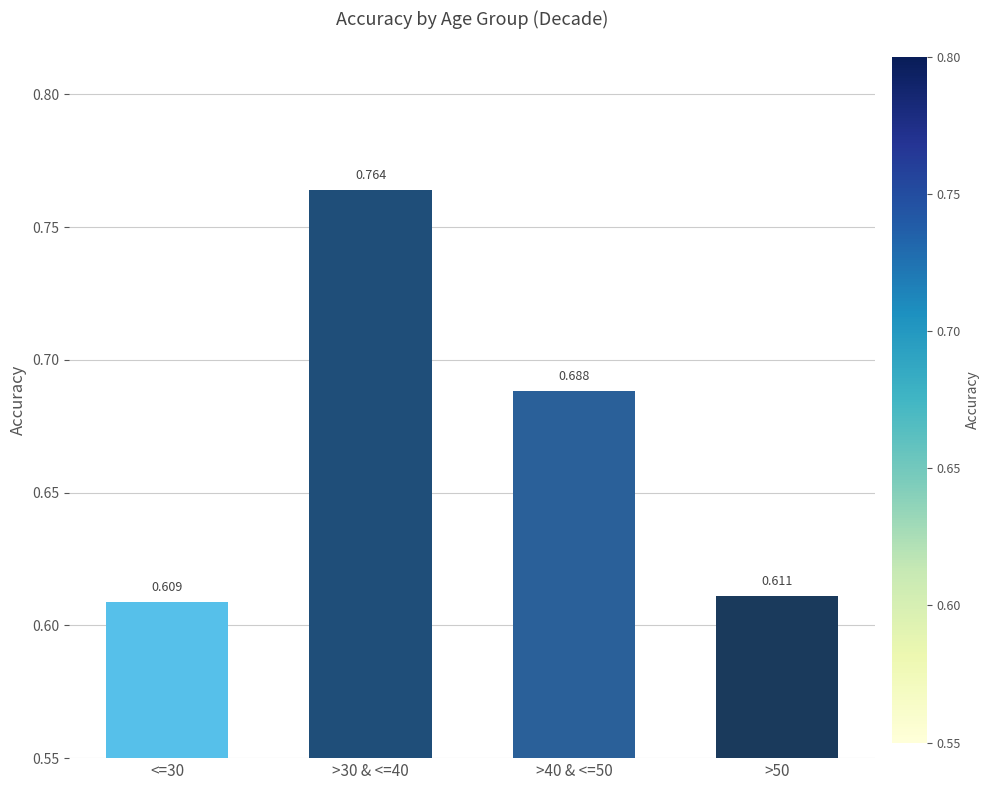

Between >40 & <=50 and <=30, which is larger?

>40 & <=50